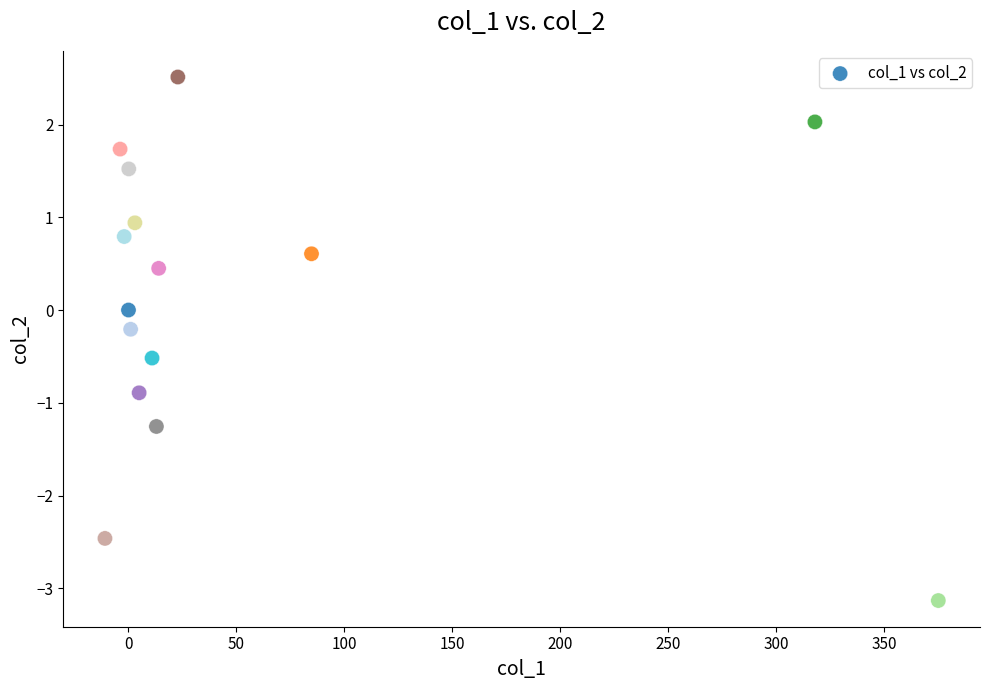

What is the range of X values (max minus min)?

386.0